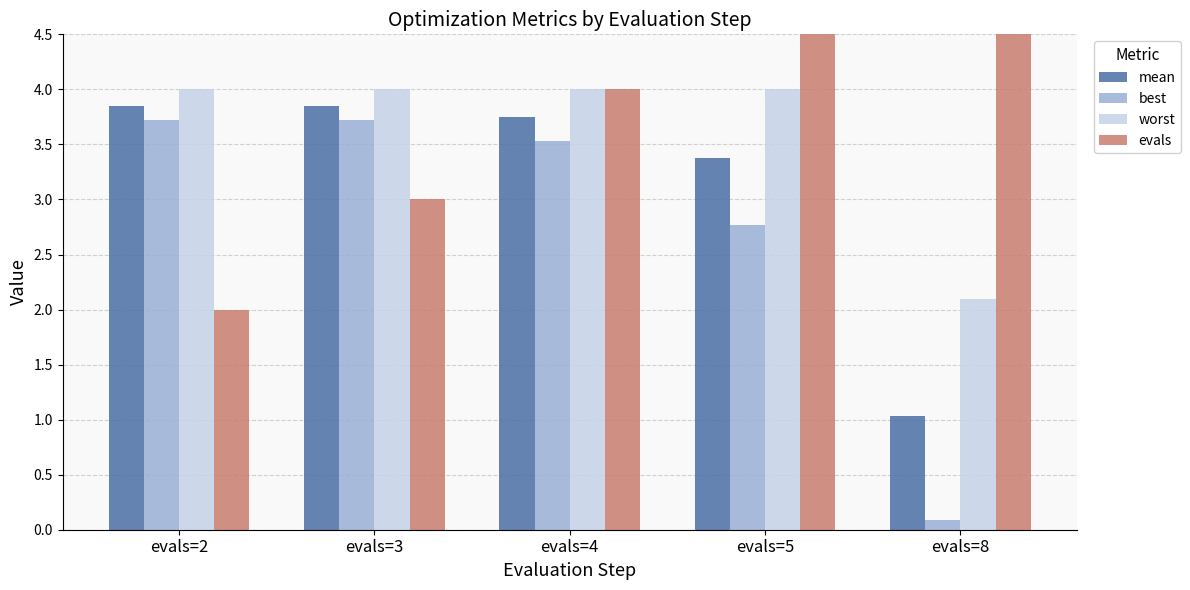

What is the value of the best bar at the 1st from the left?

3.7